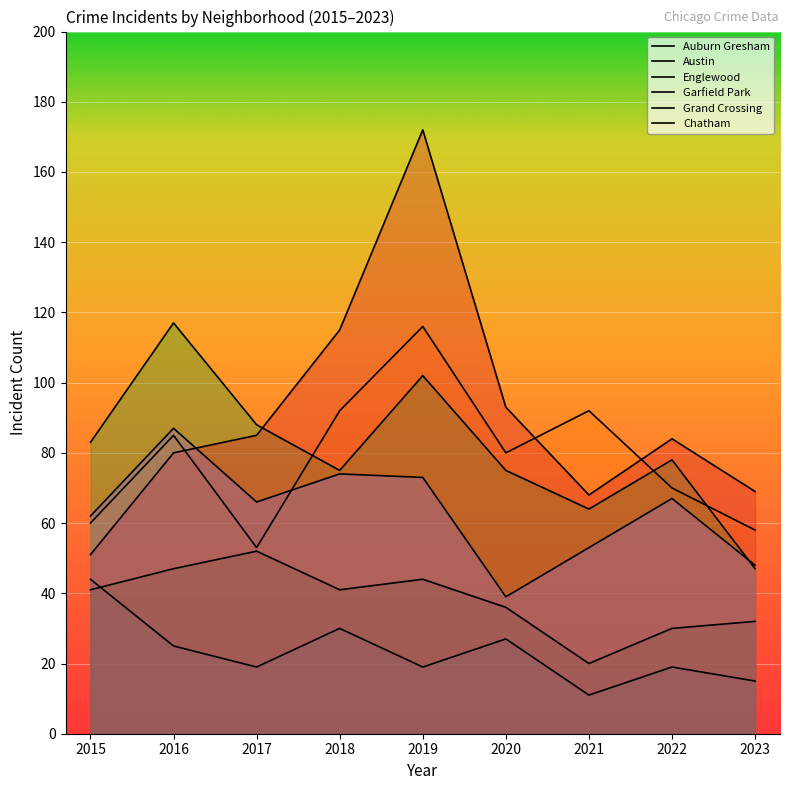

Reading left to right, what are all the values shown in this chart?

Auburn Gresham: 2015=44	2016=25	2017=19	2018=30	2019=19	2020=27	2021=11	2022=19	2023=15
Austin: 2015=60	2016=85	2017=53	2018=92	2019=116	2020=80	2021=92	2022=70	2023=58
Englewood: 2015=83	2016=117	2017=88	2018=75	2019=102	2020=75	2021=64	2022=78	2023=47
Garfield Park: 2015=51	2016=80	2017=85	2018=115	2019=172	2020=93	2021=68	2022=84	2023=69
Grand Crossing: 2015=62	2016=87	2017=66	2018=74	2019=73	2020=39	2021=53	2022=67	2023=48
Chatham: 2015=41	2016=47	2017=52	2018=41	2019=44	2020=36	2021=20	2022=30	2023=32